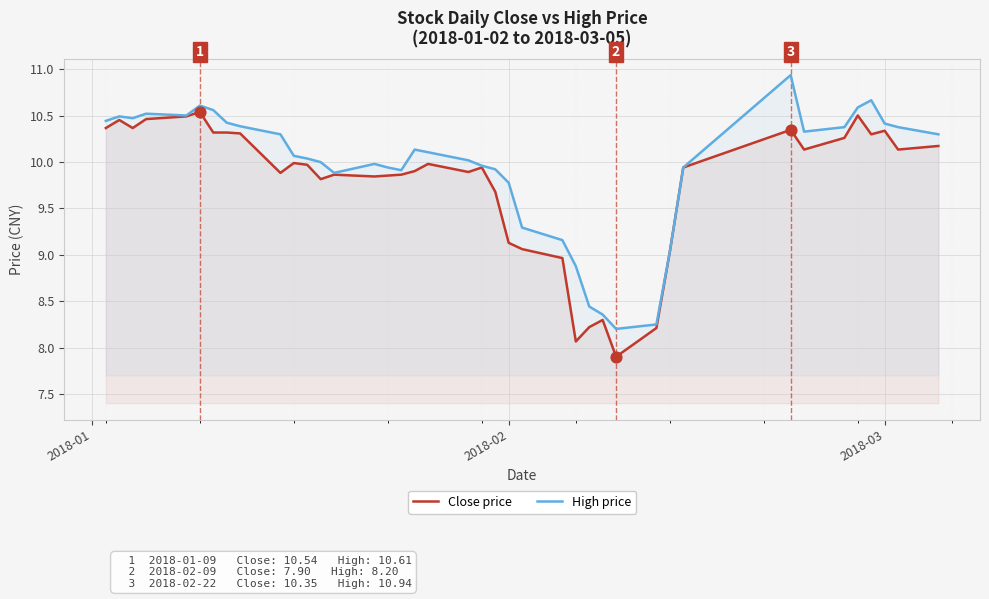

At how many categories does at least one series exceed 8?

40